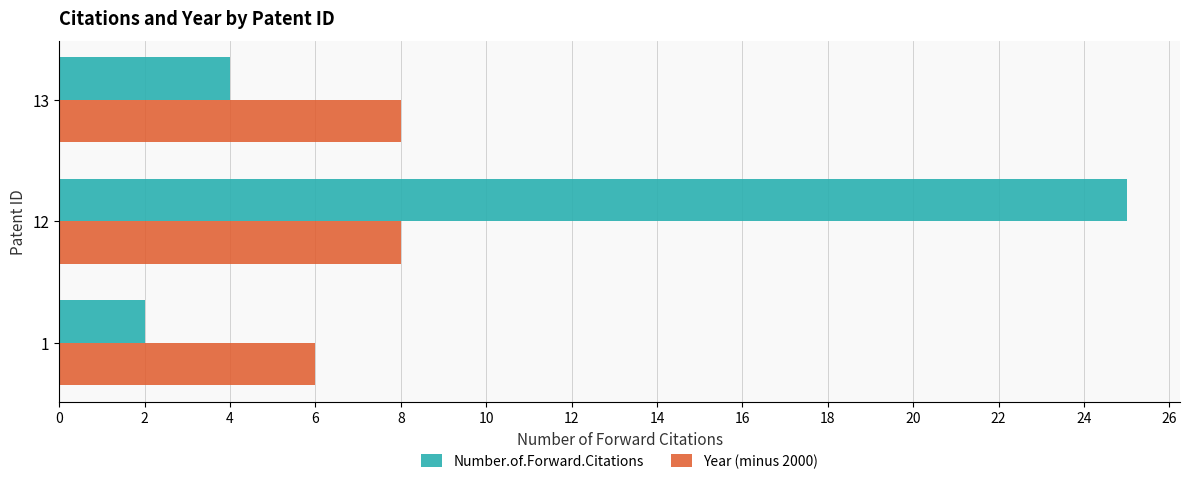

What is the sum of all Number.of.Forward.Citations values?

31